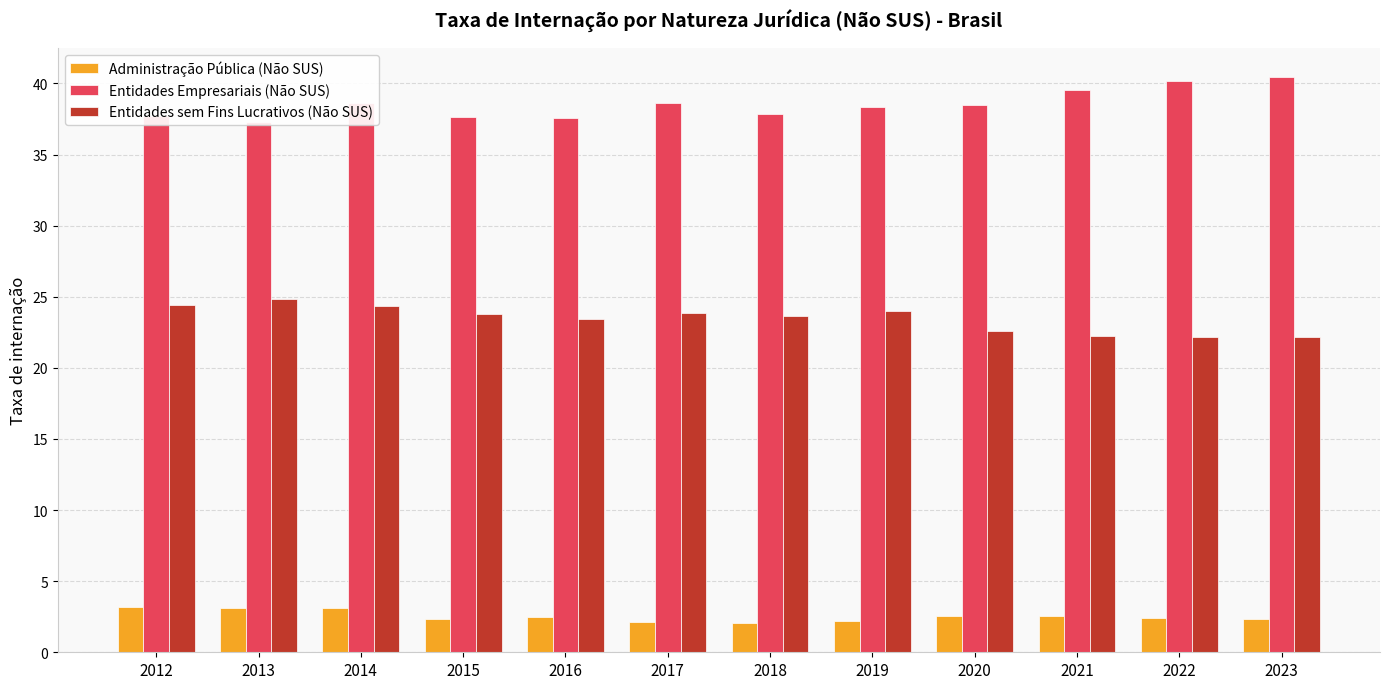

What value does the Entidades Empresariais (Não SUS) series have at 2017?

38.6